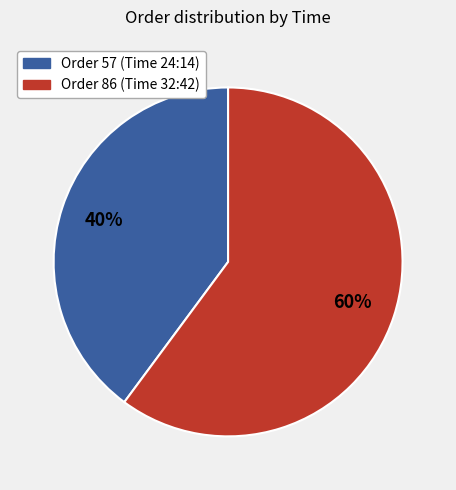

To the nearest percent, what is the difference between the largest and smallest slice percentages?

20%